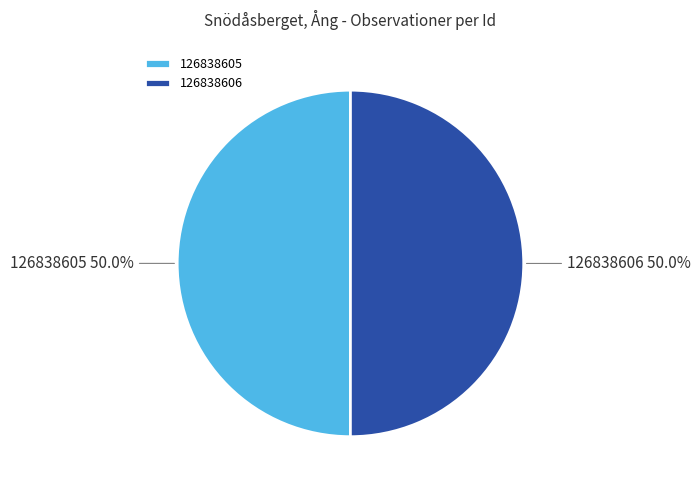

Approximately how many times larger is the value at 126838605 compared to 126838606?

1.0